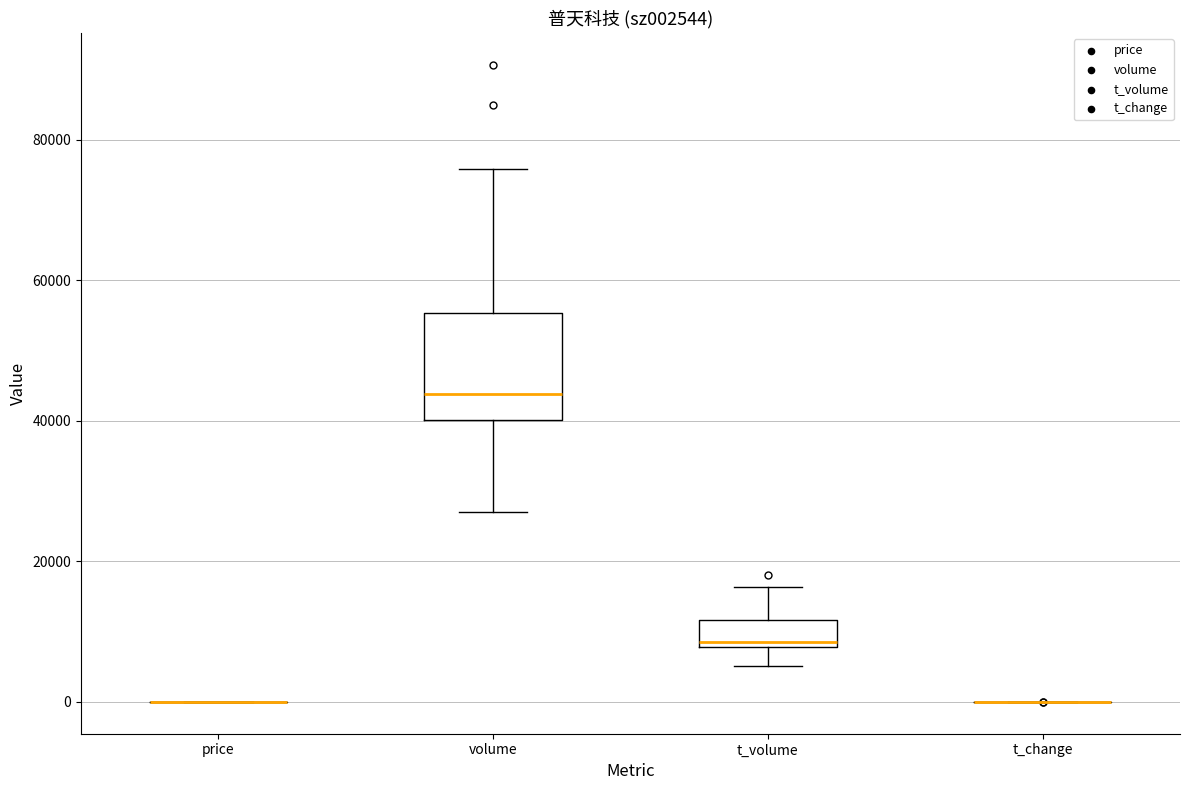

Reading left to right, transcribe this box plot: for each box, give where its median line is, the range the box spans, and where its two whiskers end, as read against the y-axis. The values are not printed on the chart, so give them approximately, as read against the axis.

price: box collapsed to a line at 0, whiskers 0 to 0
volume: median 44000, box 40000 to 56000, whiskers 28000 to 76000
t_volume: median 8000 (just above the box's lower edge), box 8000 to 12000, whiskers 6000 to 16000
t_change: box collapsed to a line at 0, whiskers 0 to 0